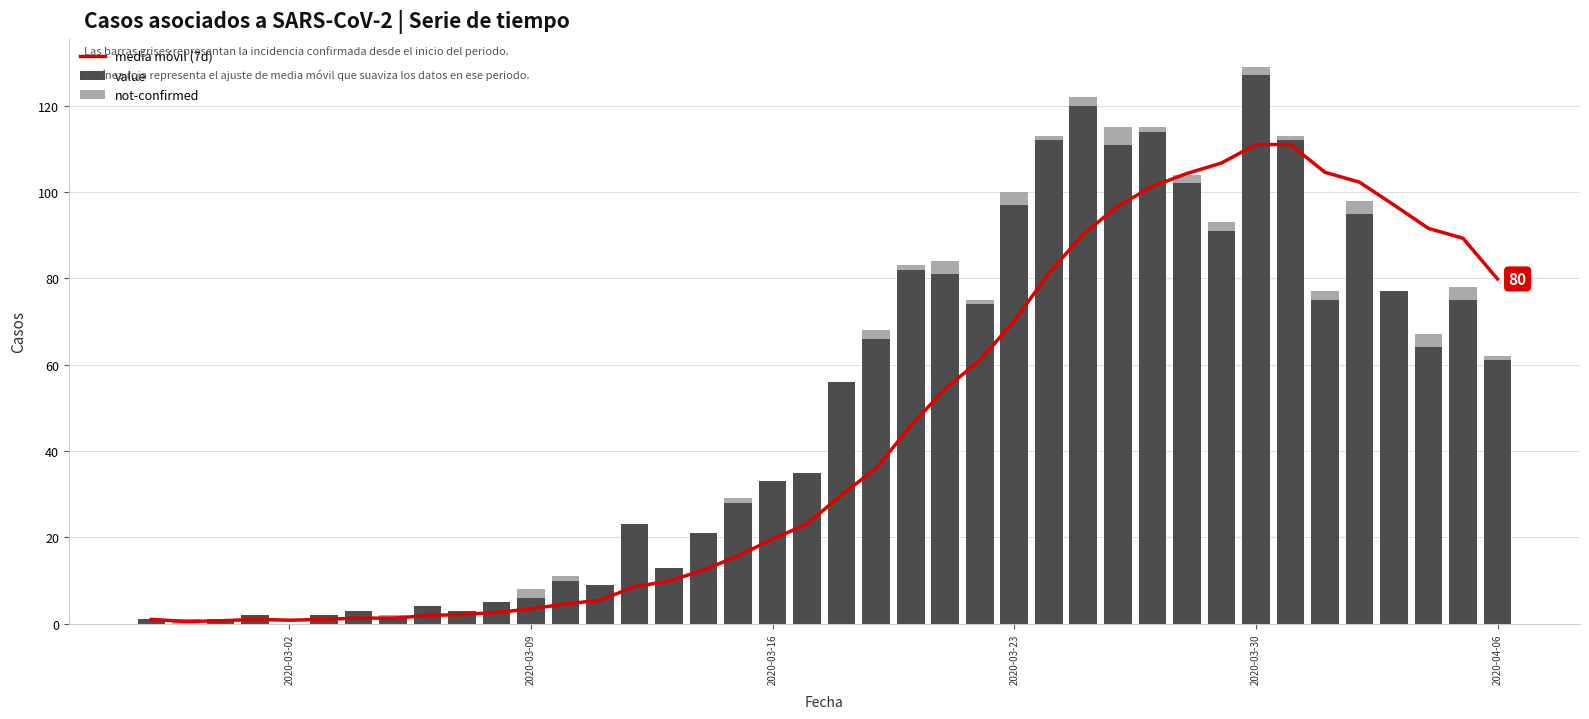

What is the sum of all media móvil (7d) values?

1781.1